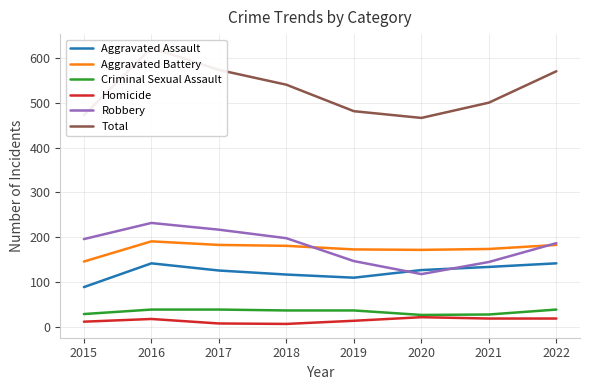

What is the sum of the Criminal Sexual Assault values at 2022 and 2015?

68